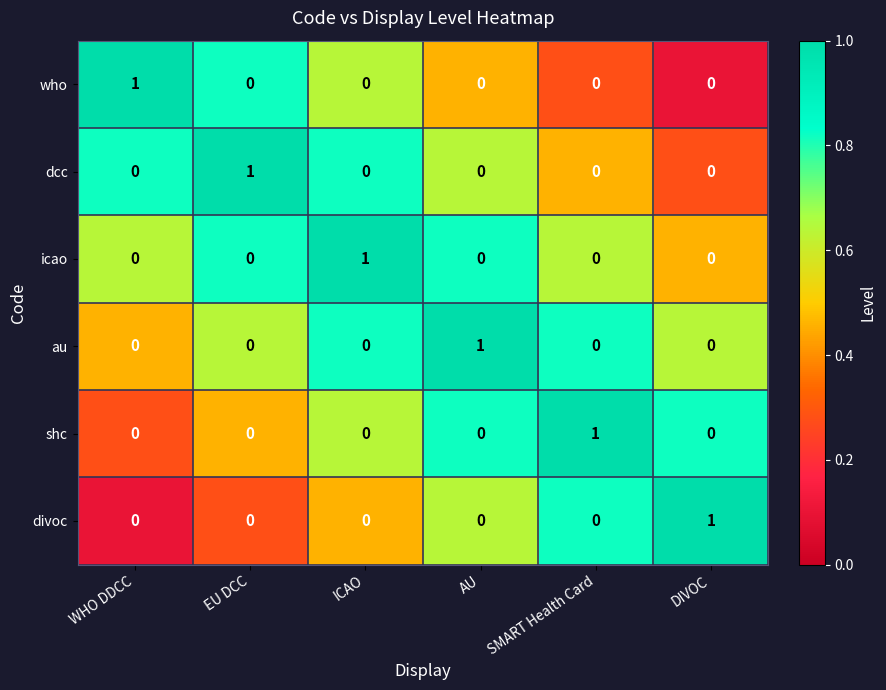

The value of who at DIVOC is 0. True or false?

True